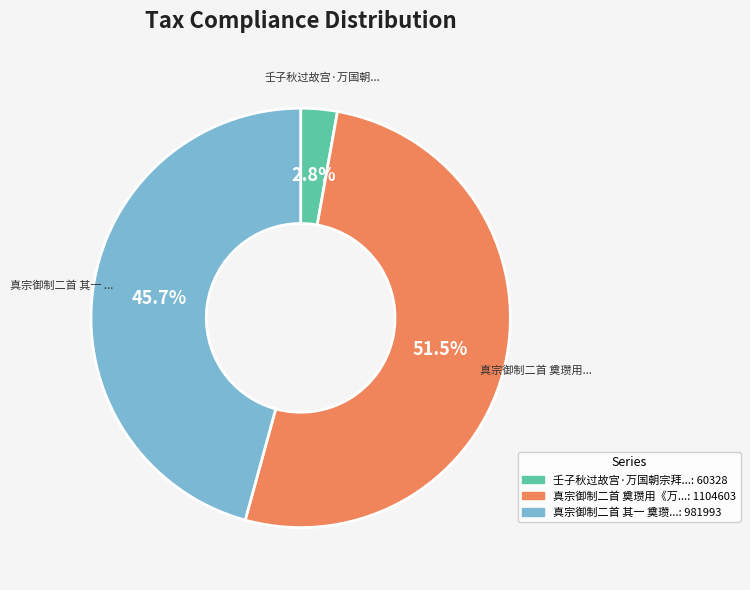

Does any single category account for the majority?

Yes